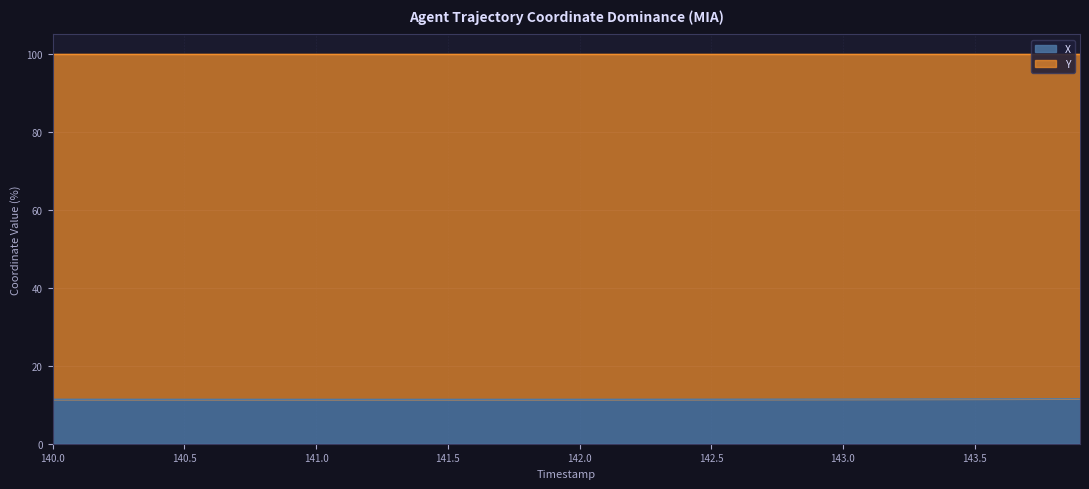

How many values are between 11 and 12?

40